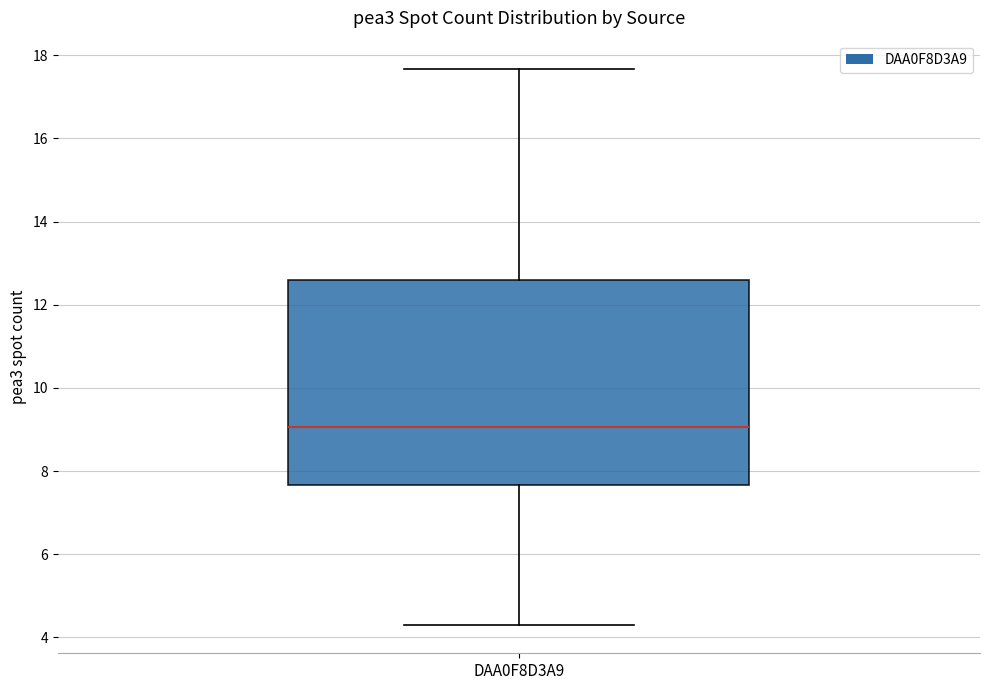

Where does the upper whisker of the box for DAA0F8D3A9 end on the y-axis? The values are not printed on the chart, so give them approximately, as read against the axis.

17.6